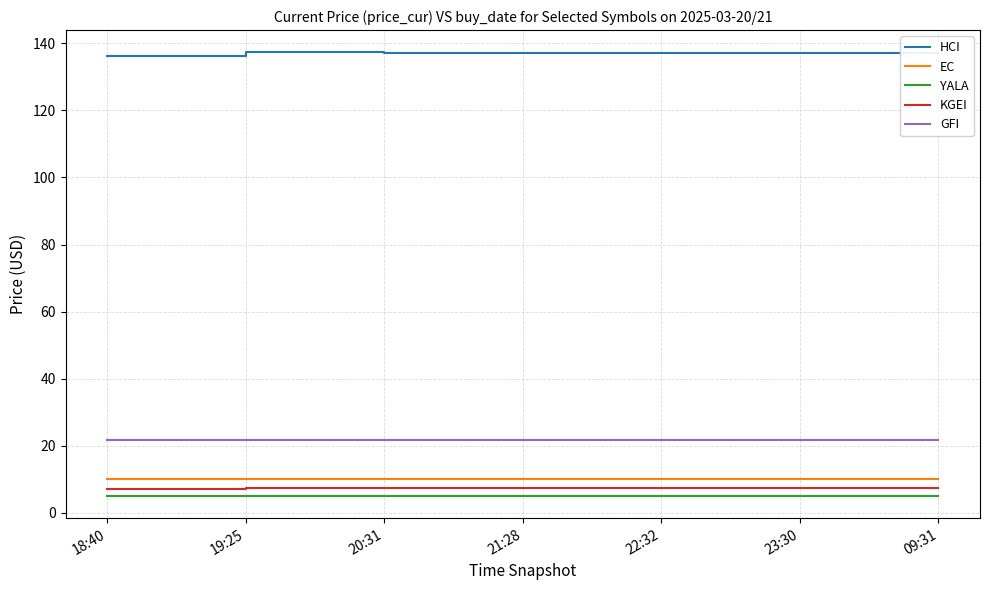

Is it true that KGEI equals 12.4 at 20:31?

False